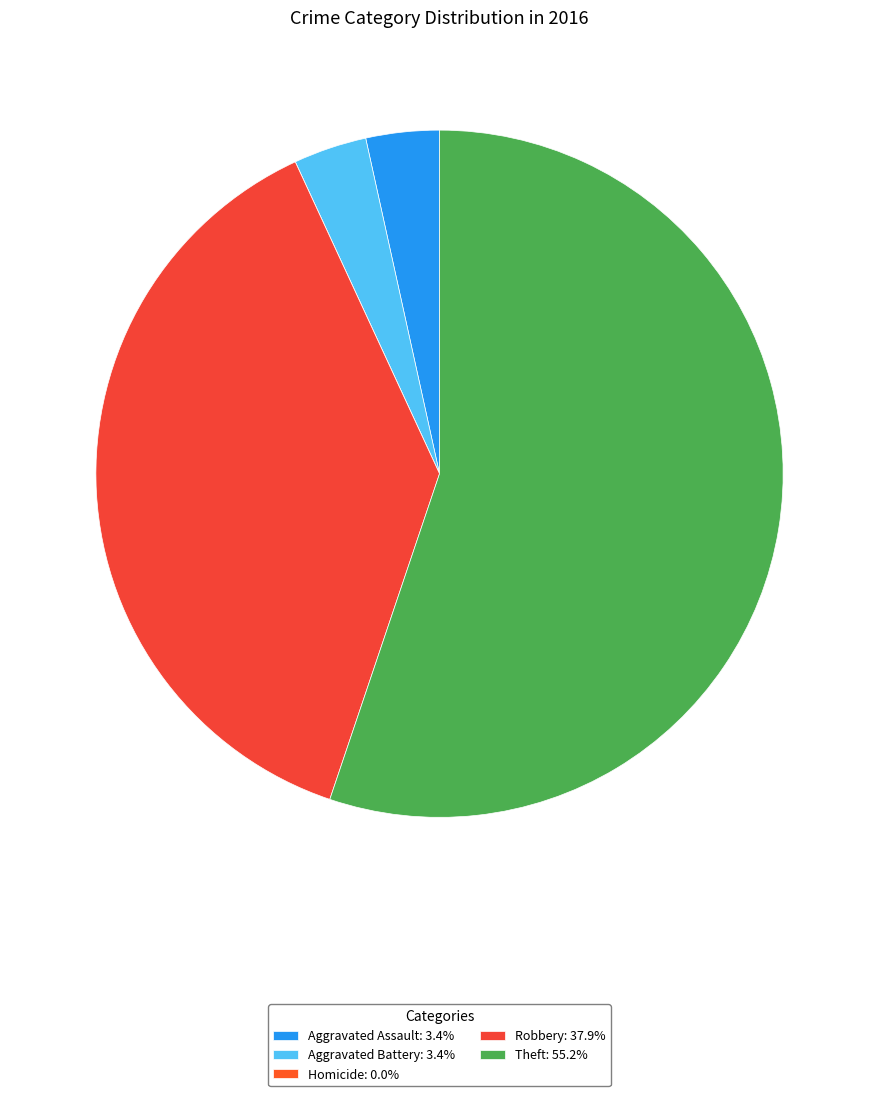

To the nearest percent, what percentage of the pie is Aggravated Assault?

3%